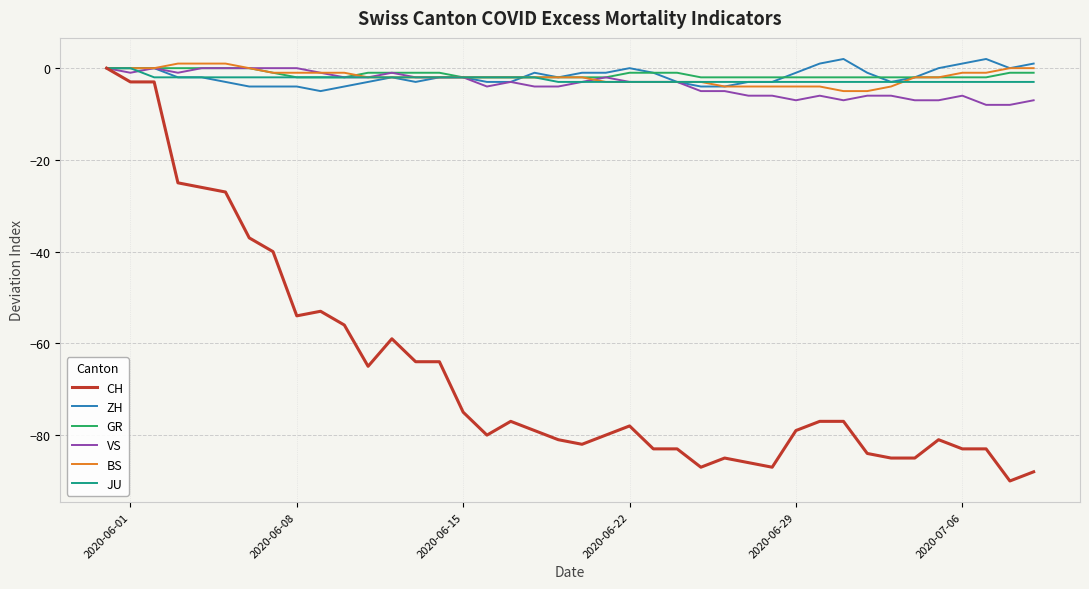

True or false: VS has more than 0 interior local peaks.

True